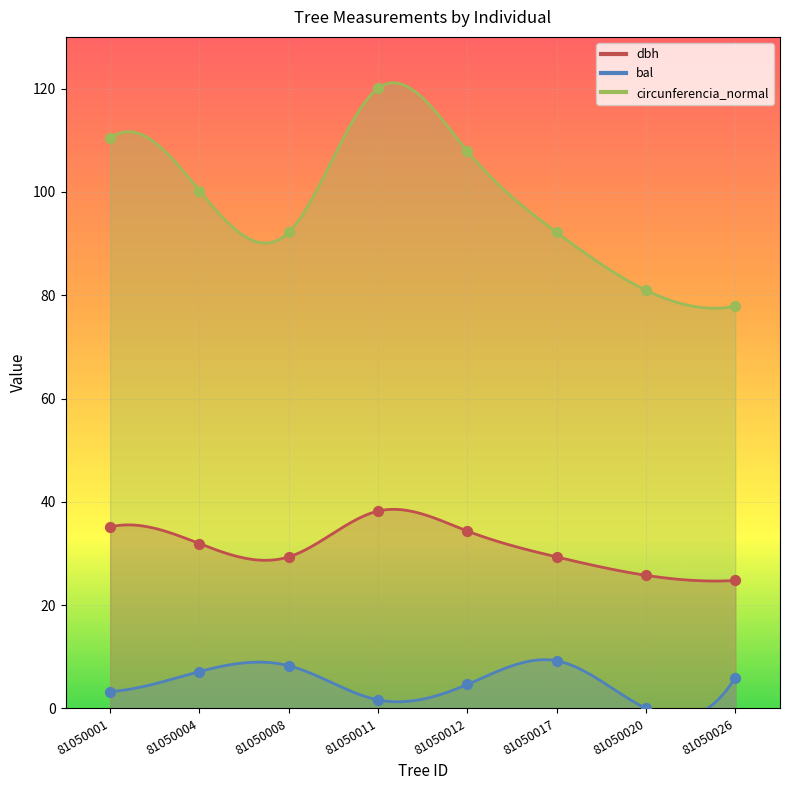

Which series reaches the minimum Y coordinate?

bal